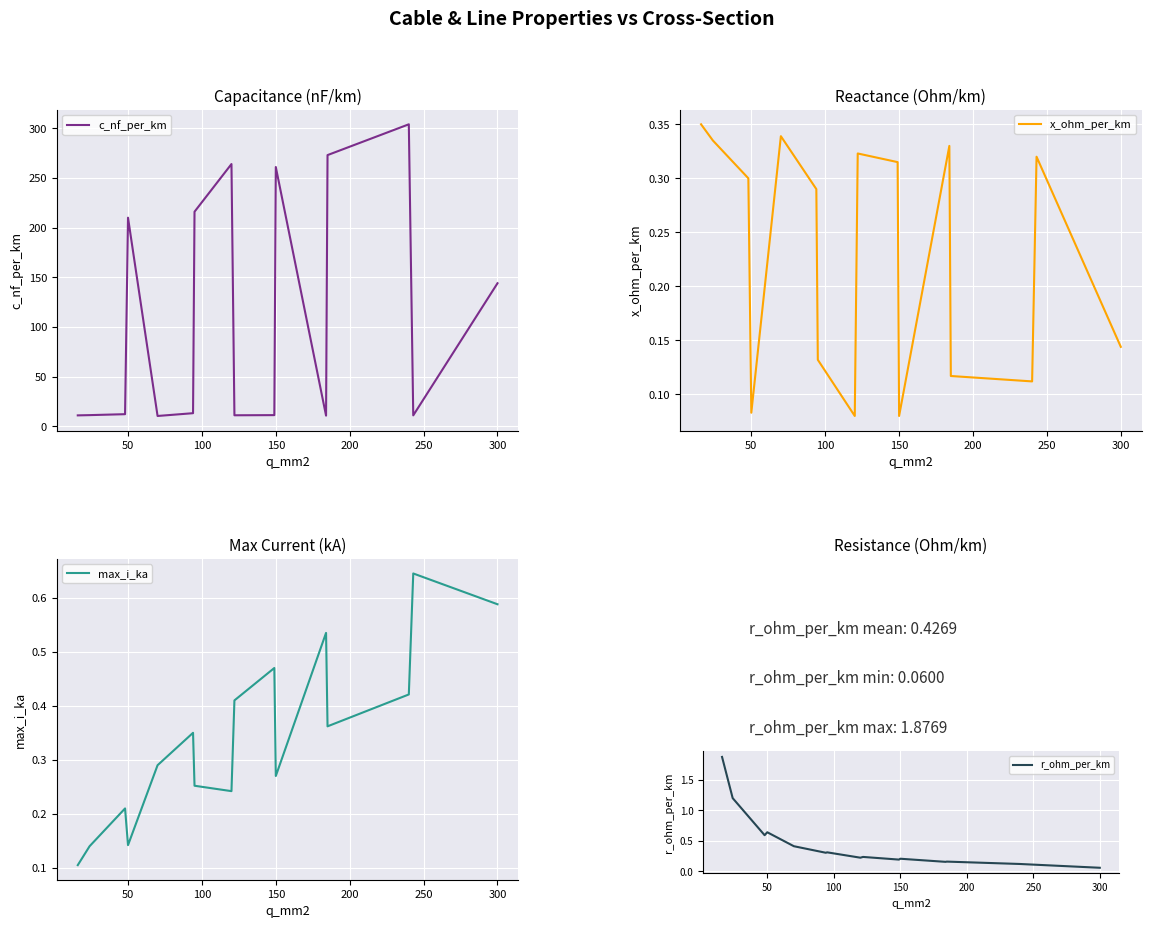

Rank the series at 150 from lowest to highest value.

x_ohm_per_km, max_i_ka, c_nf_per_km